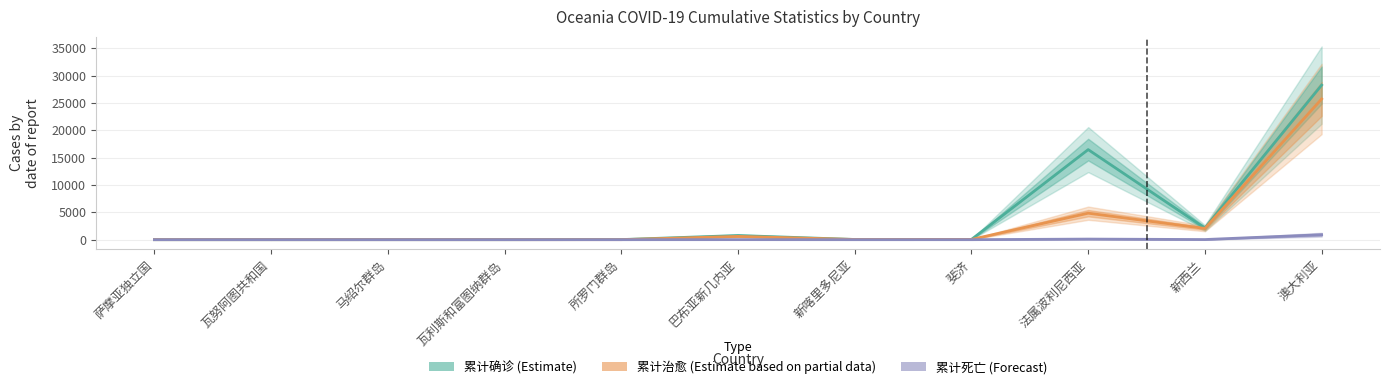

How many categories are shown in the chart?

11